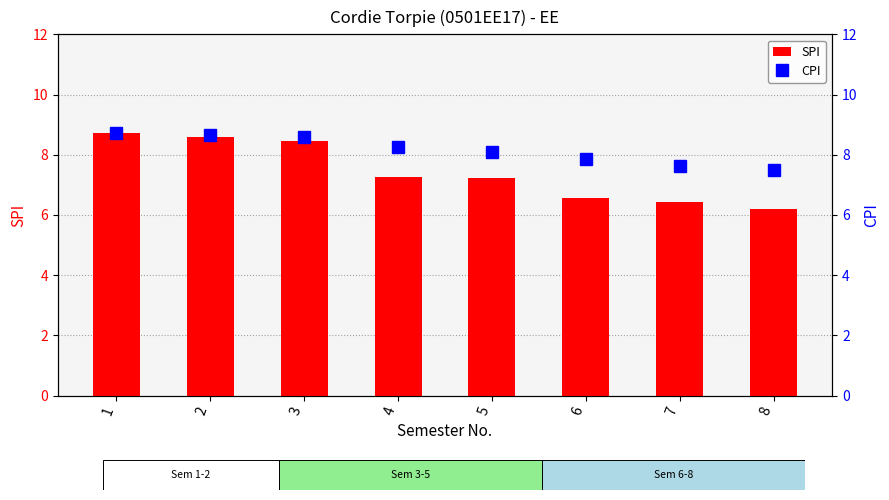

How many data points in CPI are above 8?

5